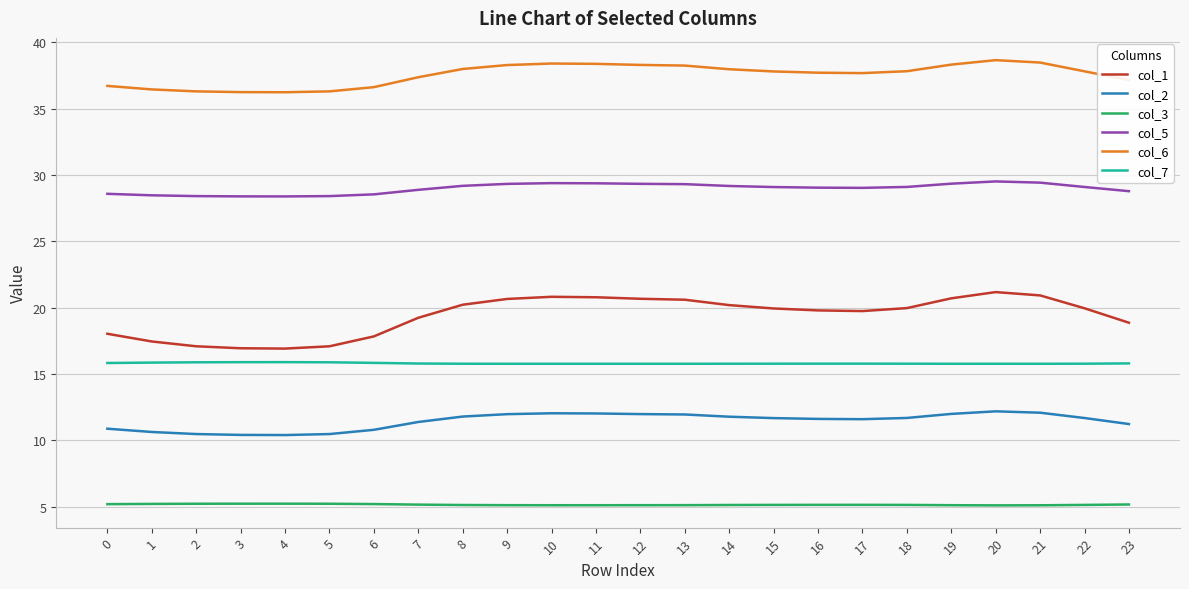

How many categories are shown in the chart?

24